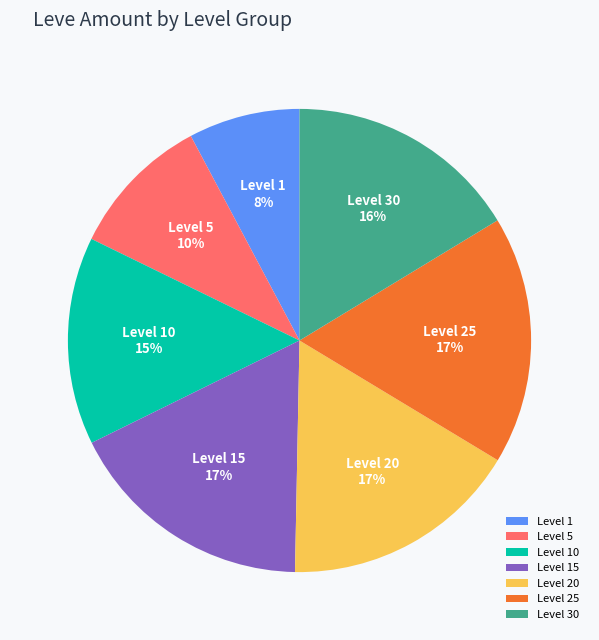

What percentage is the Level 15 slice, to the nearest percent?

17%